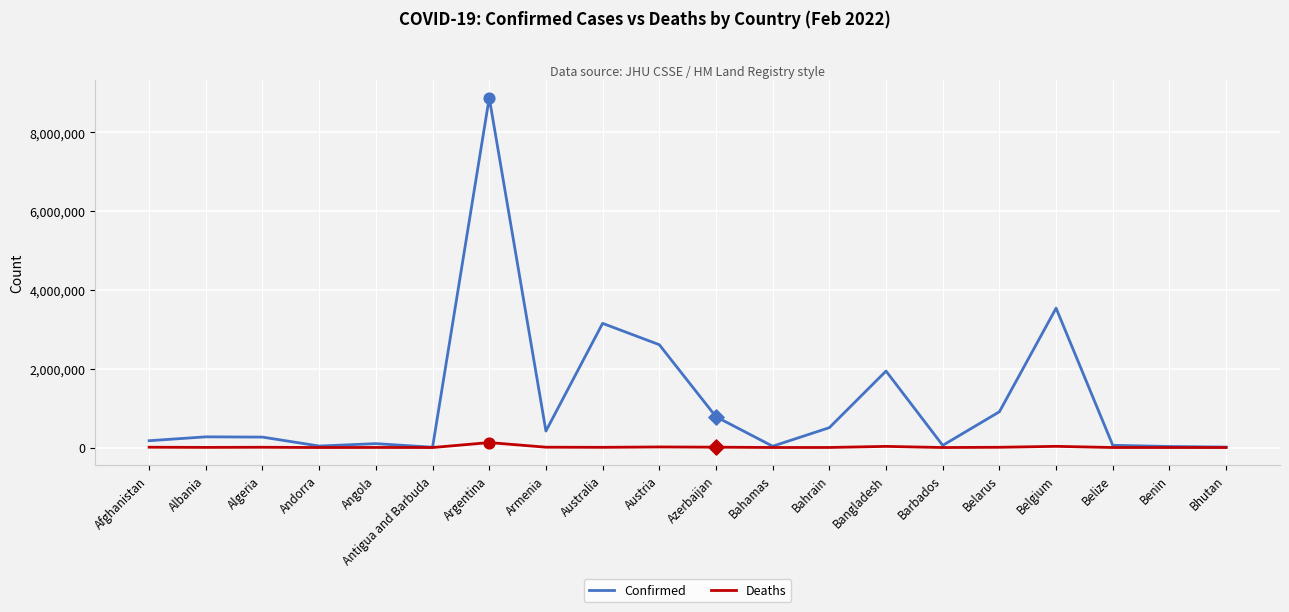

Between Albania and Australia, which series saw the biggest shift?

Confirmed